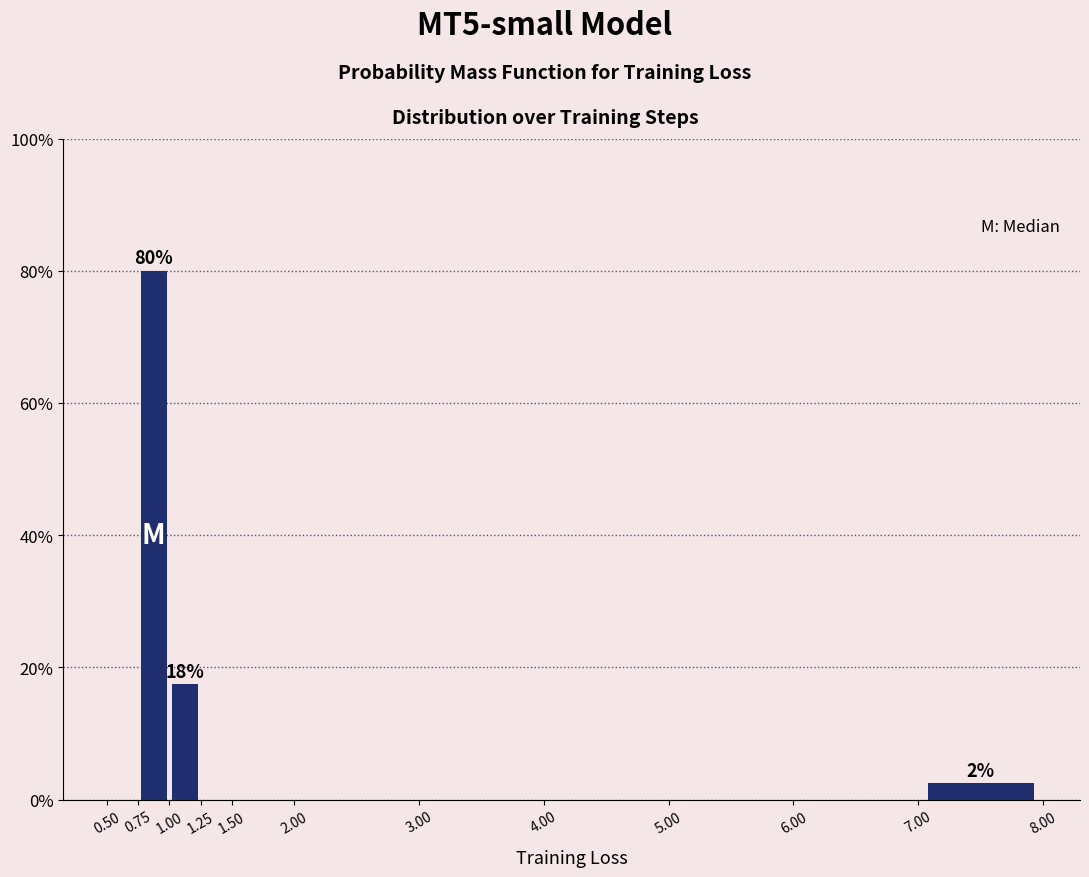

Over which range of the x-axis is the bar tallest?

0.75 to 1.00